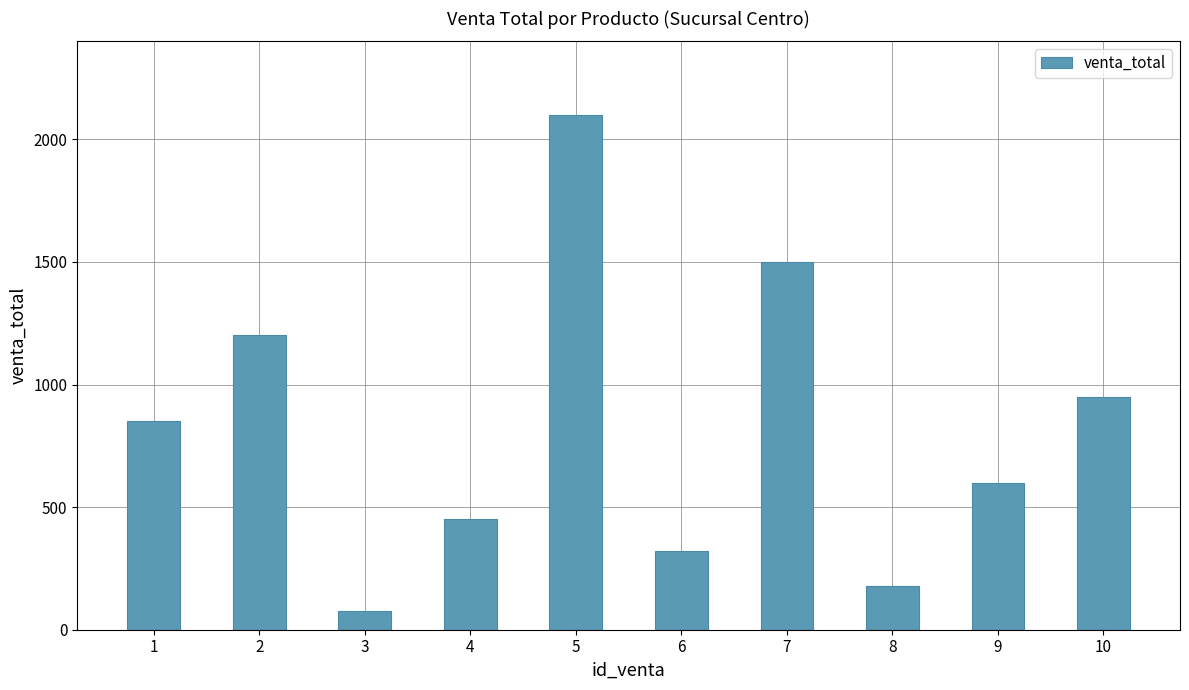

Reading right to left, list all the values displayed in this chart.

950.0	600.0	180.0	1500.0	320.0	2100.0	450.0	75.0	1200.5	850.0